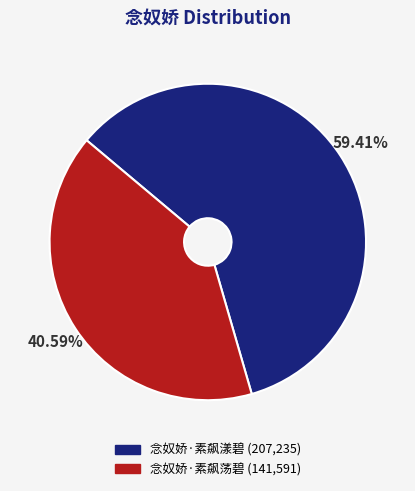

What is the ratio of the value at 念奴娇·素飙漾碧 to the value at 念奴娇·素飙荡碧?

1.5